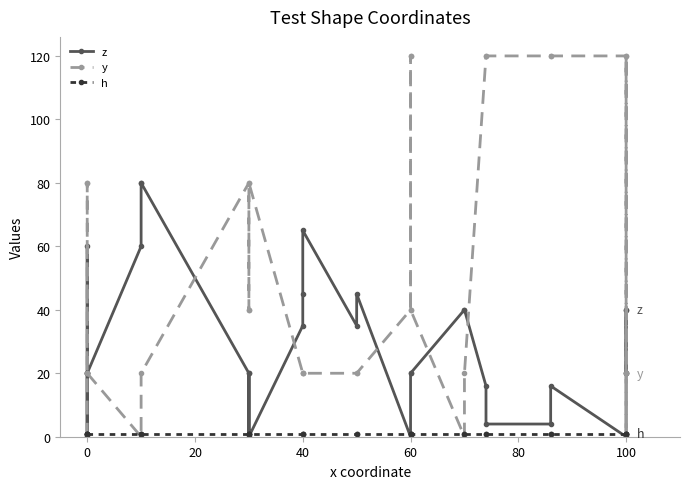

List the series in order of their overall mean, highest first.

y, z, h